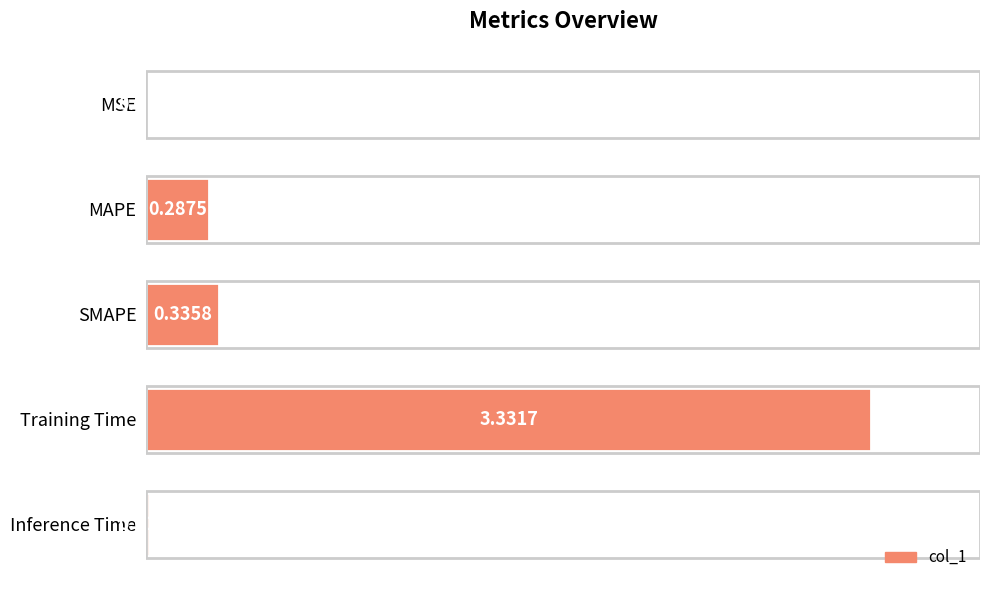

What is the sum of the values at MAPE and Training Time?

3.6